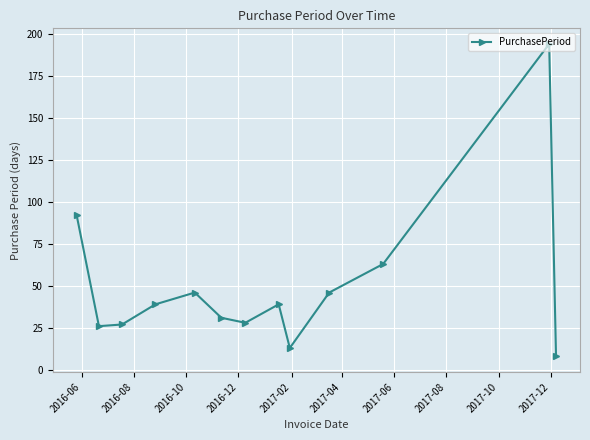

How many interior local peaks (higher than both neighbors) does the data have?

3